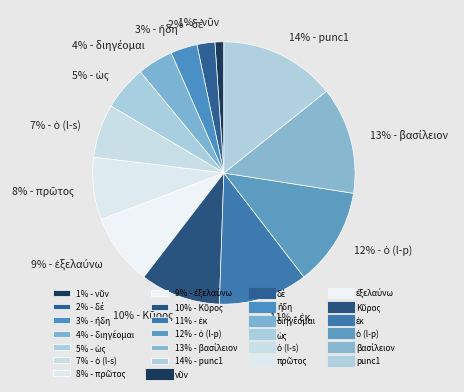

Does any single category account for the majority?

No